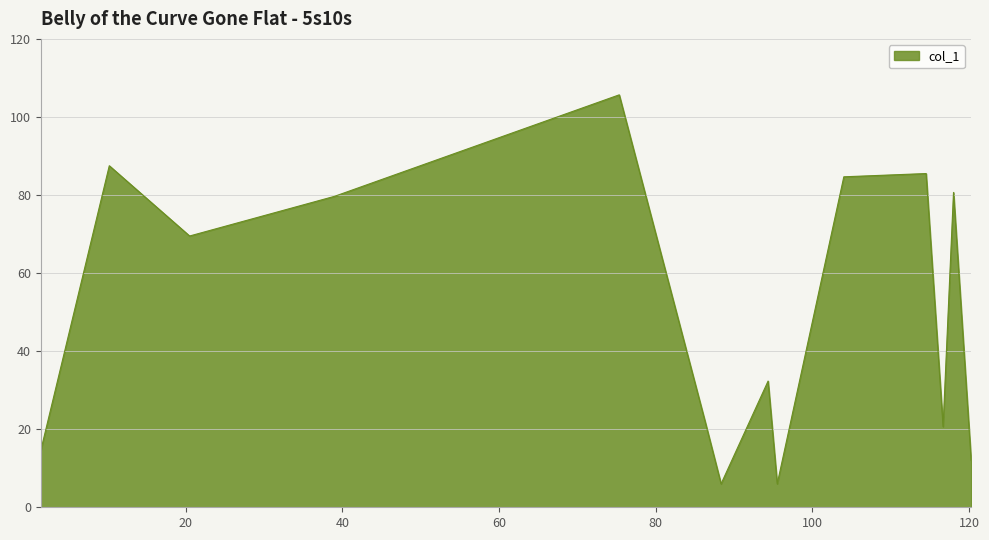

What is the smallest value displayed?

6.0